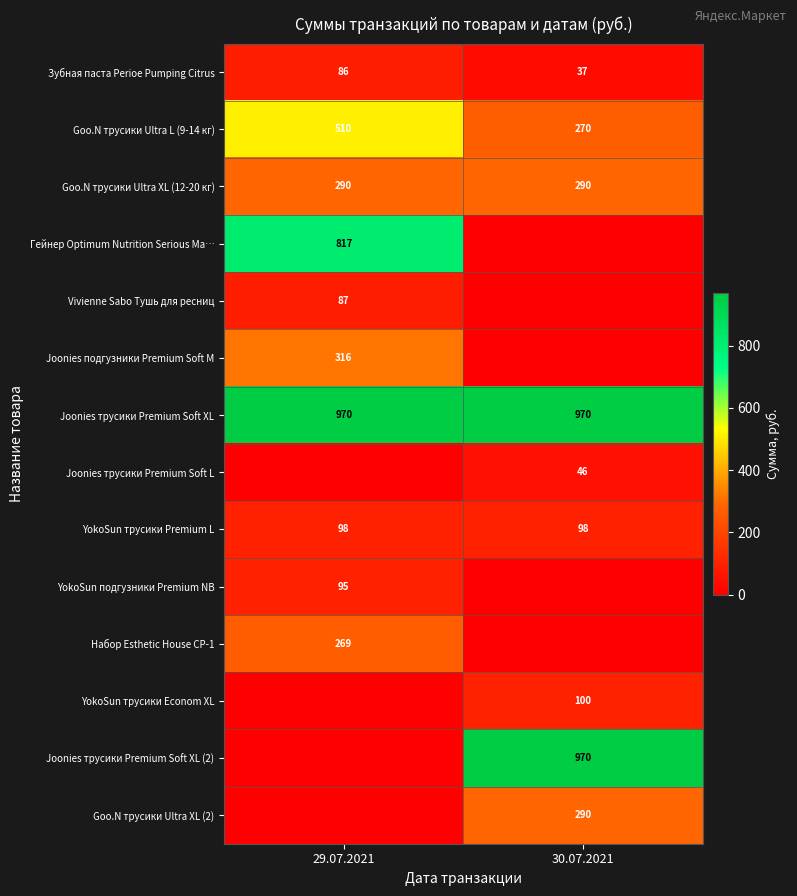

What is the average value of the Goo.N трусики Ultra L (9-14 кг) series?

390